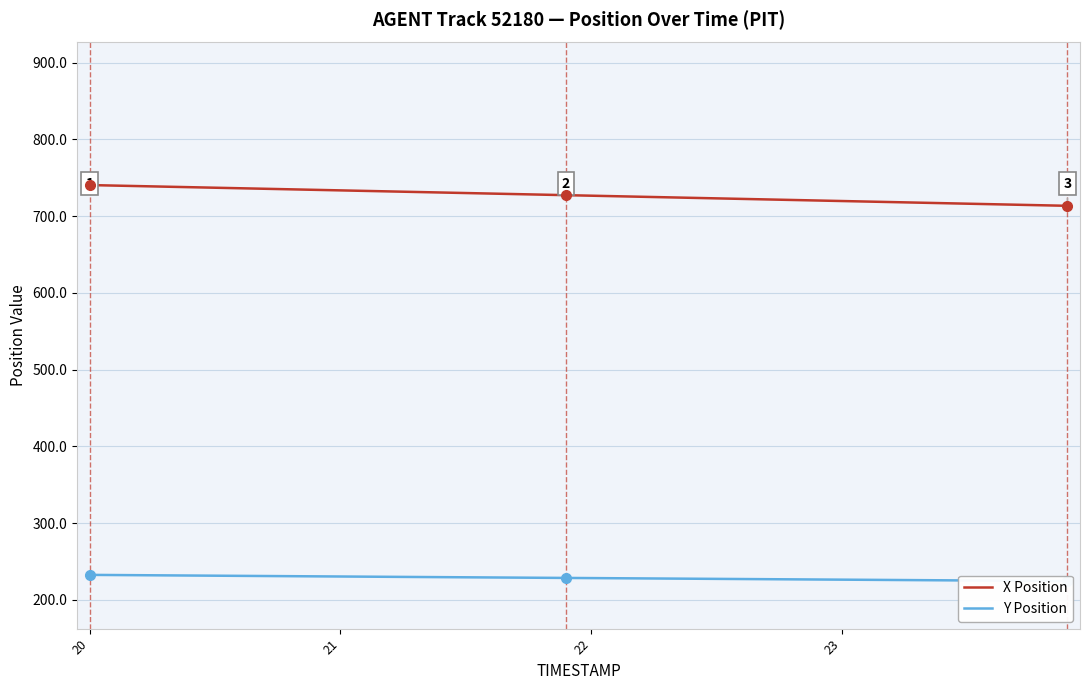

What is the minimum value for X Position?

713.4